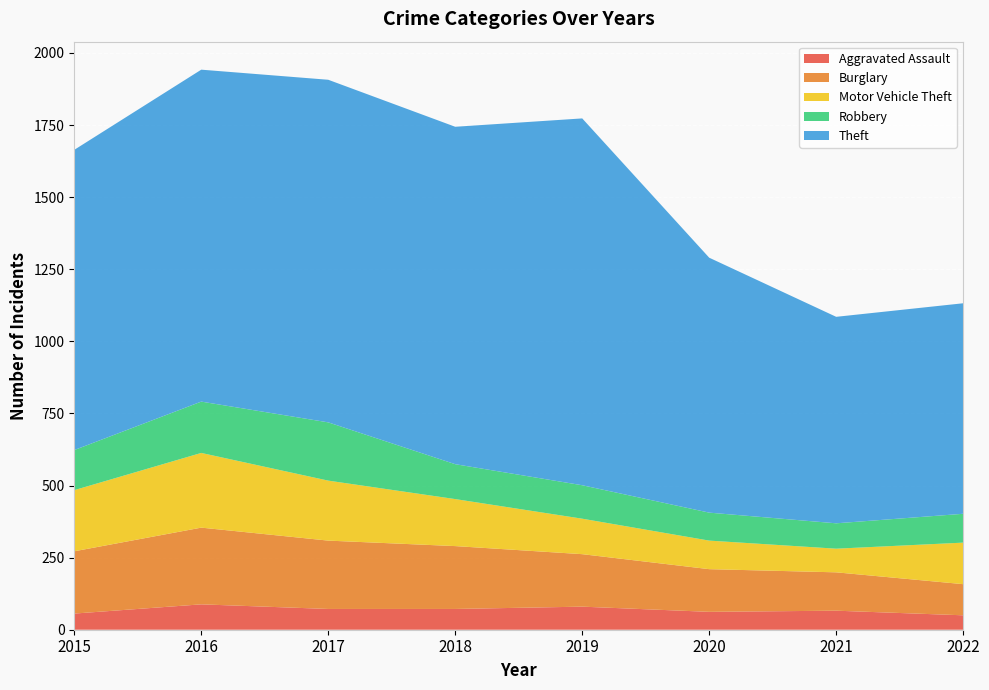

Reading left to right, what are all the values shown in this chart?

Aggravated Assault: 2015=56	2016=88	2017=72	2018=72	2019=80	2020=62	2021=66	2022=50
Burglary: 2015=216	2016=266	2017=237	2018=218	2019=182	2020=148	2021=133	2022=108
Motor Vehicle Theft: 2015=212	2016=259	2017=208	2018=163	2019=123	2020=99	2021=82	2022=144
Robbery: 2015=139	2016=178	2017=202	2018=121	2019=116	2020=97	2021=88	2022=100
Theft: 2015=1041	2016=1151	2017=1188	2018=1170	2019=1272	2020=884	2021=716	2022=730